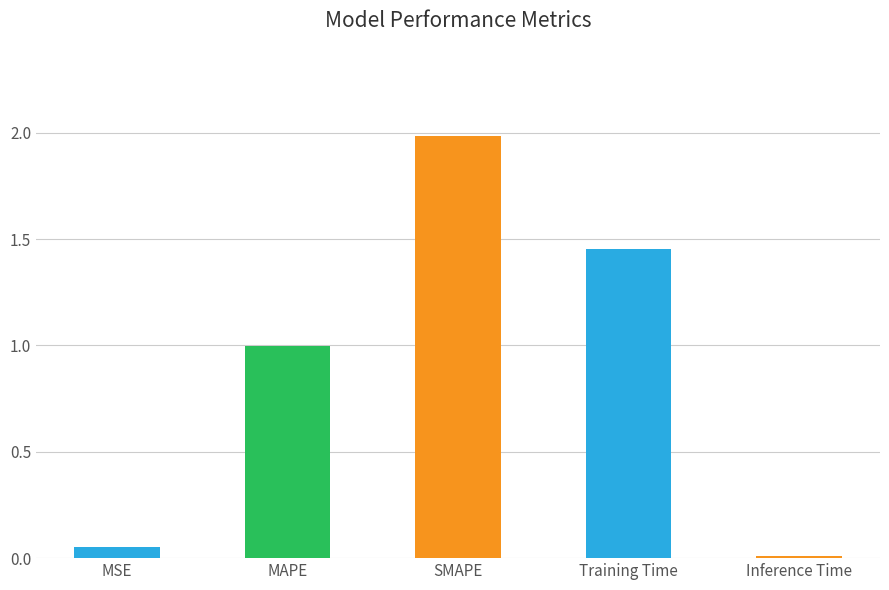

Rank the categories by value from lowest to highest.

Inference Time, MSE, MAPE, Training Time, SMAPE